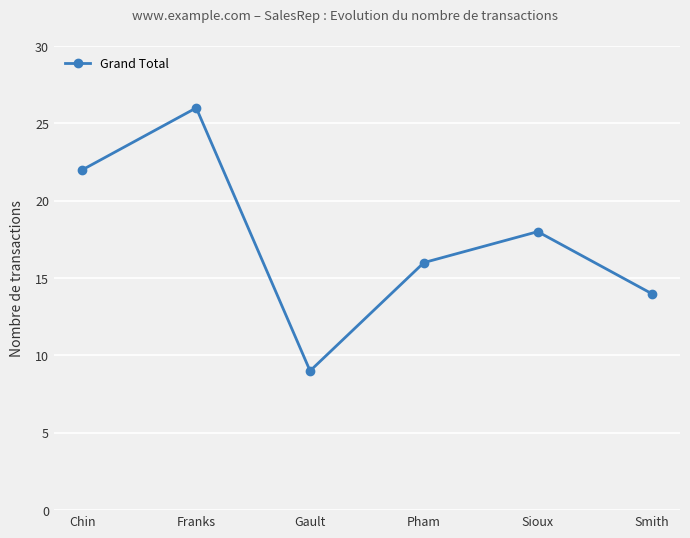

What is the sum of all values?

105